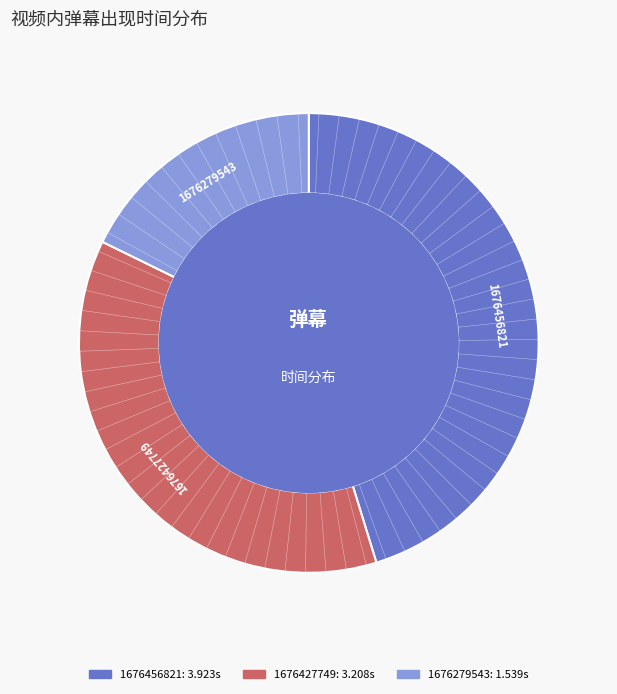

Is it true that 1676279543 is 8% of the pie?

False